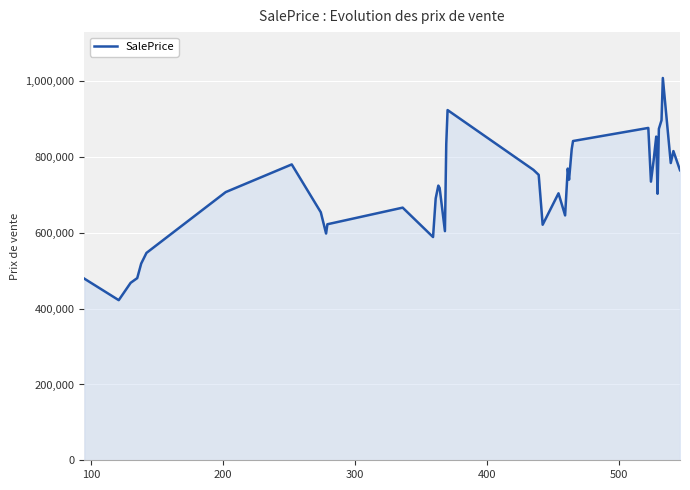

What is the greatest value displayed?

1008912.1